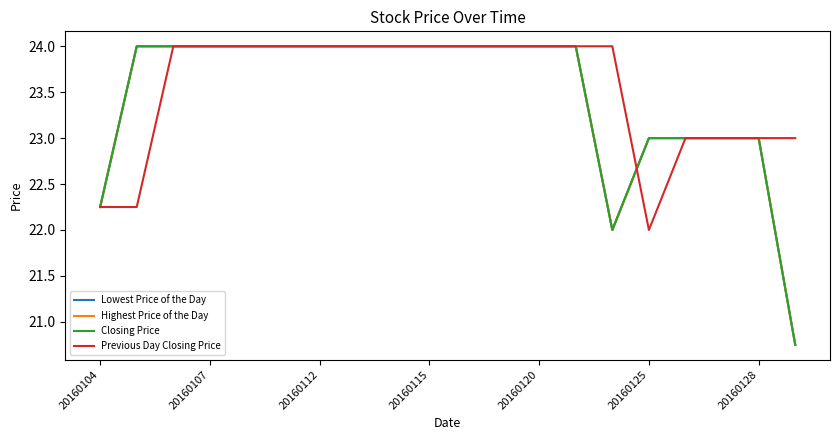

At which category is the sum across all series the highest?

20160112